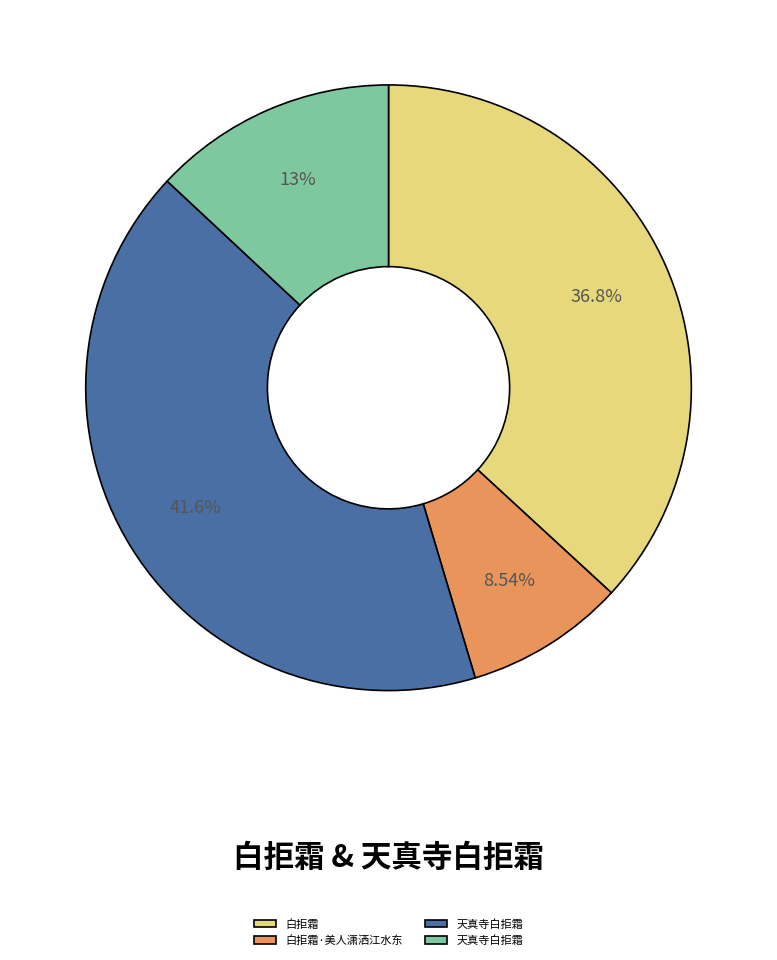

Is there a majority slice in this chart?

No